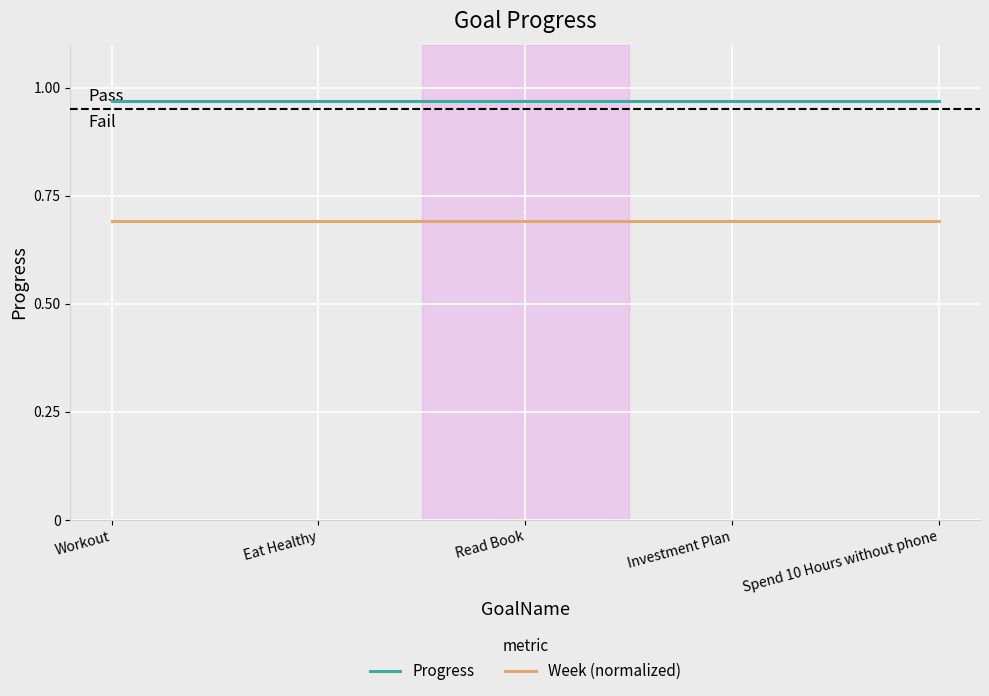

True or false: Progress and Week (normalized) intersect in this chart.

False